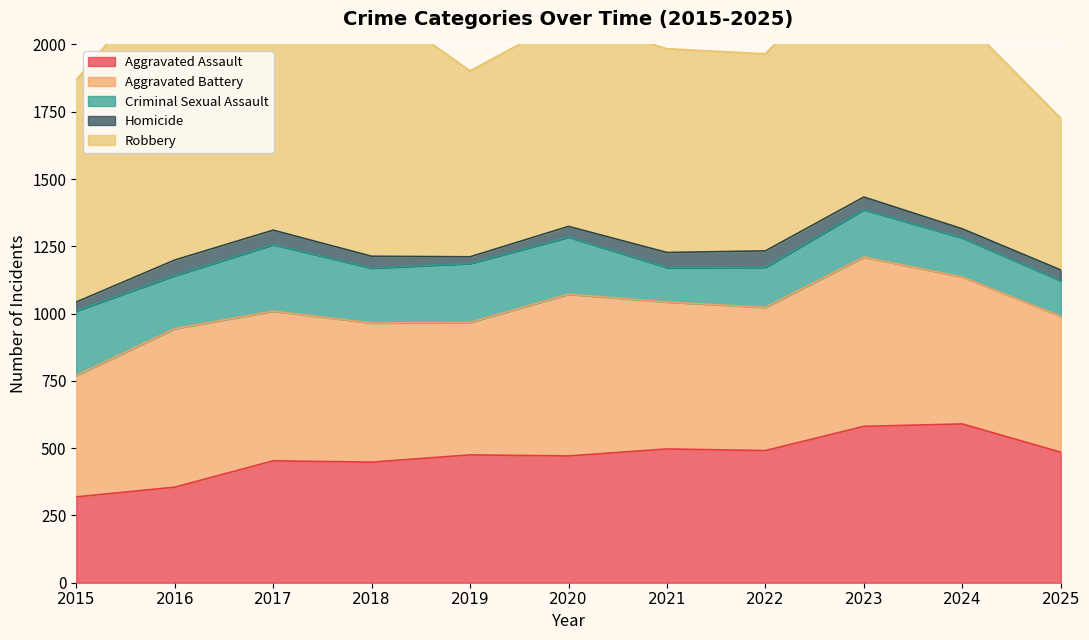

Rank the series at 2022 from highest to lowest value.

Robbery, Aggravated Battery, Aggravated Assault, Criminal Sexual Assault, Homicide